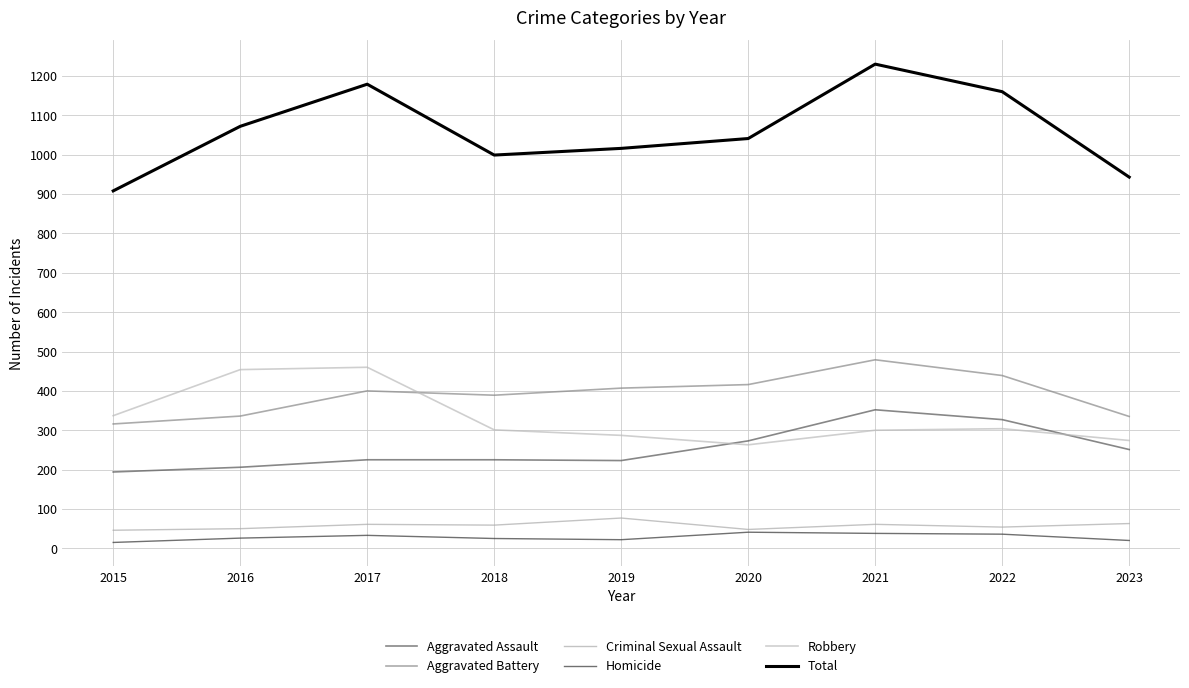

Which label corresponds to the largest value in the chart?

2021